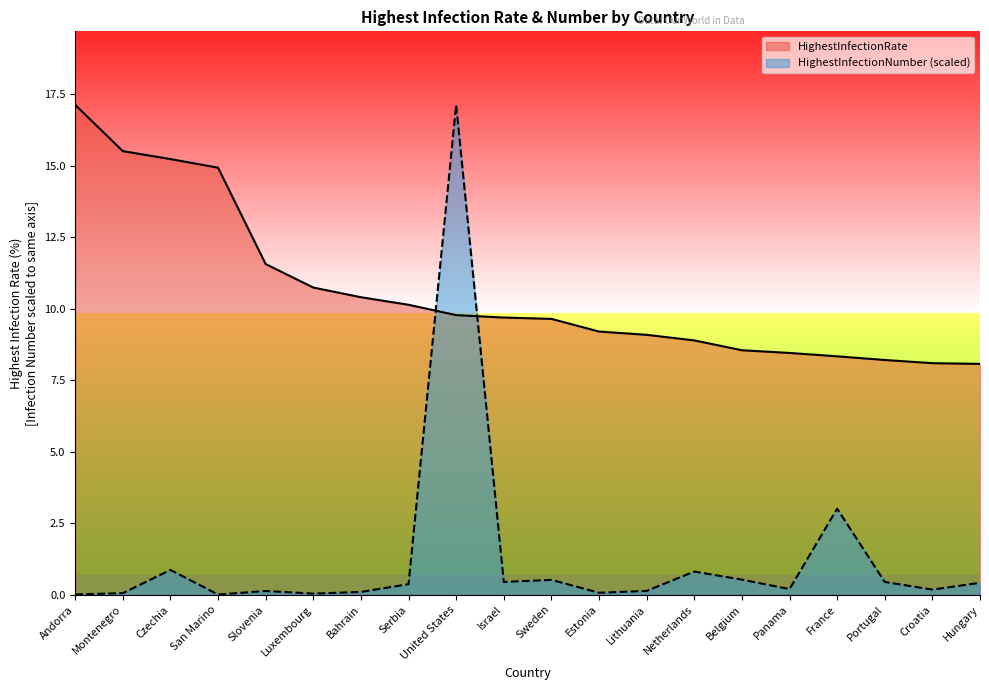

What is the sum of the HighestInfectionNumber values at Estonia and France?

3.1